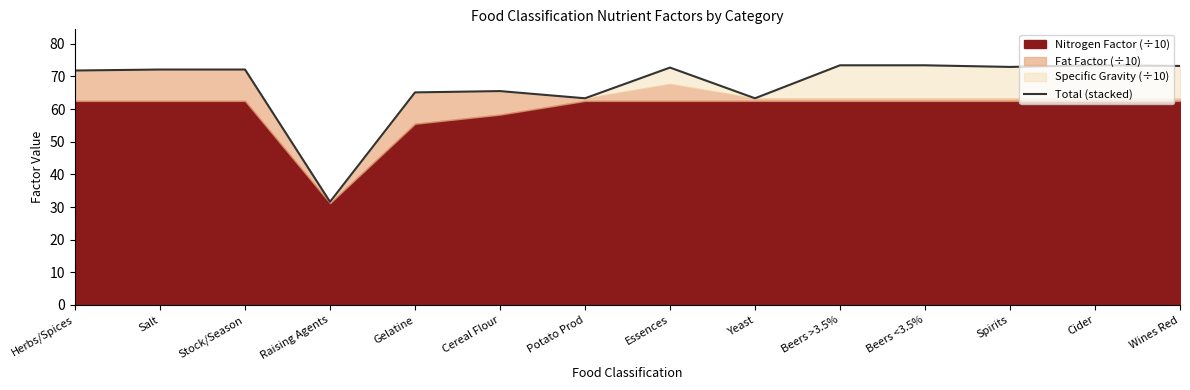

True or false: the data shows 107.9 at Beers <3.5%.

False